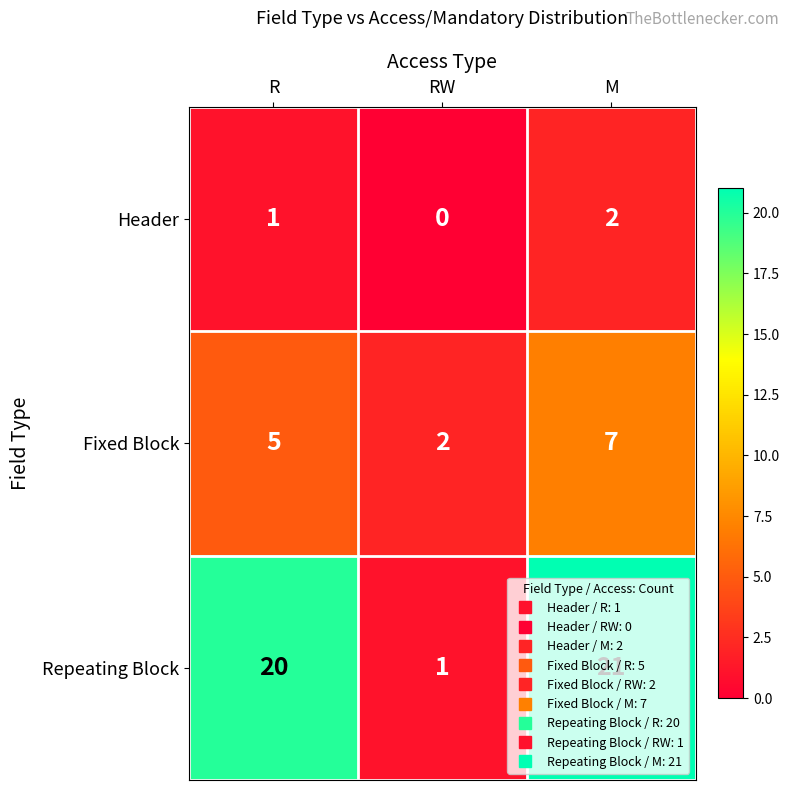

Read the Repeating Block value at R.

20